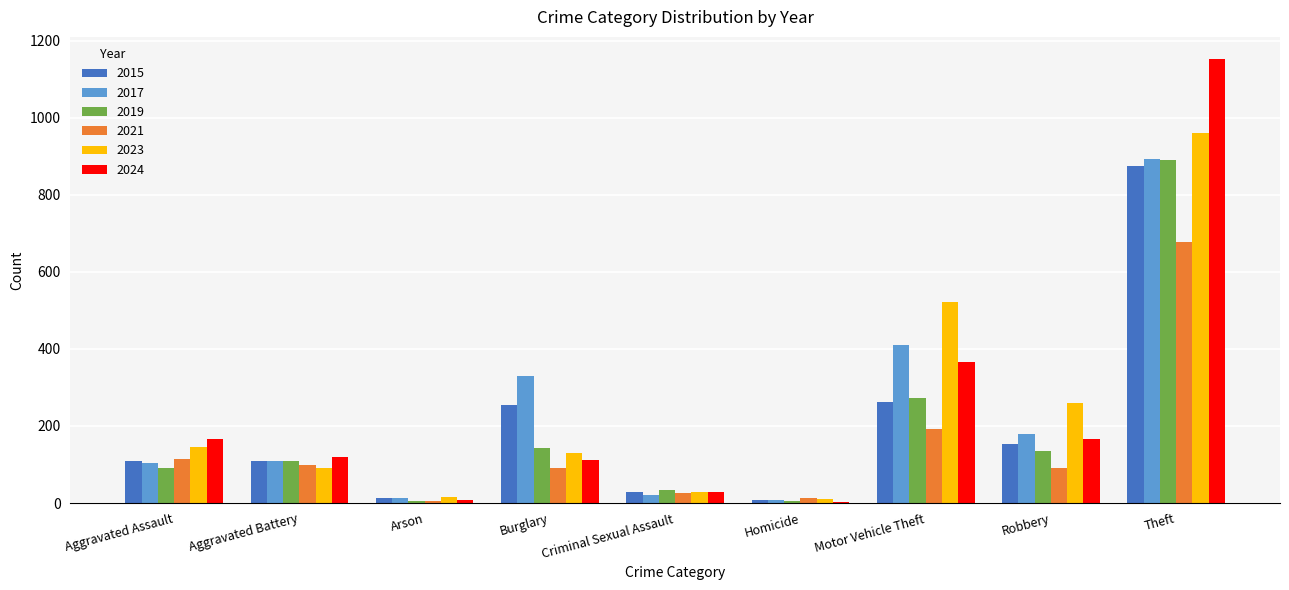

Is it true that 2017 equals 153 at Burglary?

False